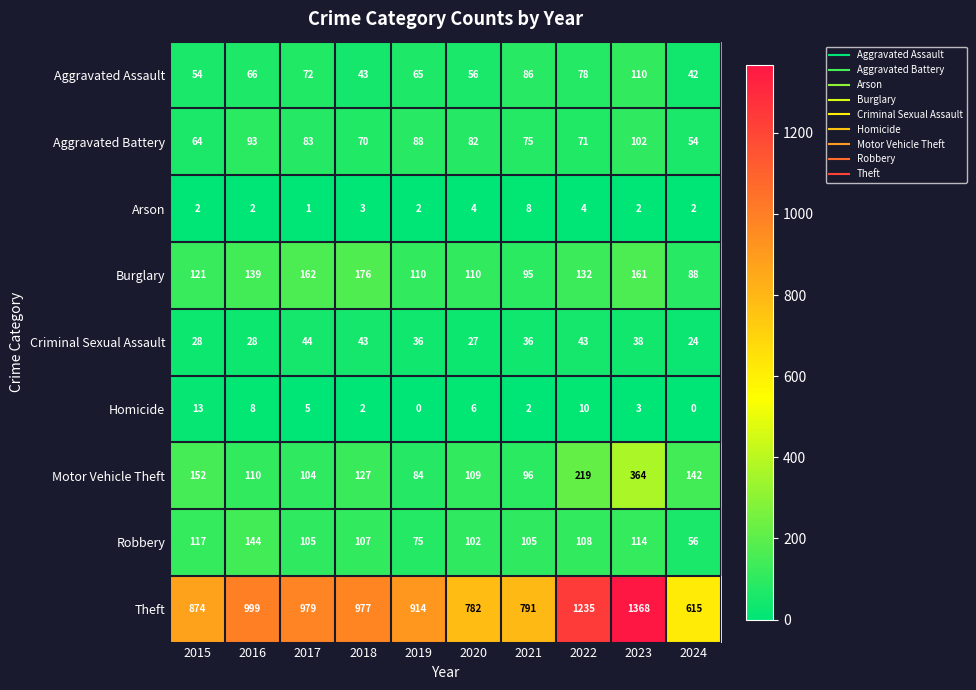

Which series has the largest range (max minus min)?

Theft